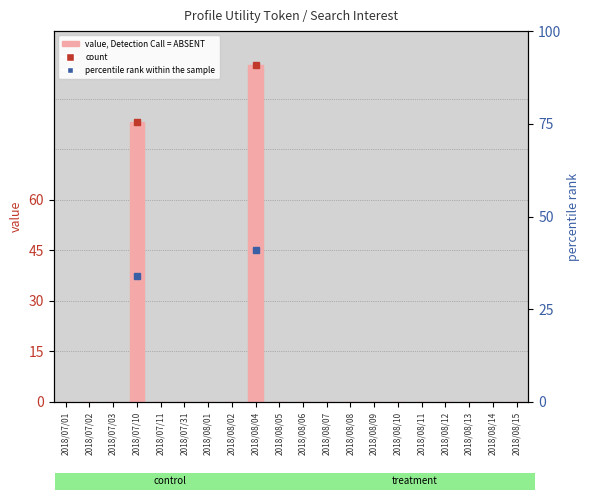

What is the label of the 17th bar from the left?

2018/08/12